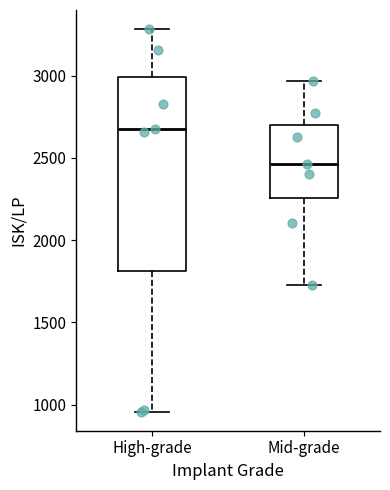

Reading left to right, transcribe this box plot: for each box, give where its median line is, the range the box spans, and where its two whiskers end, as read against the y-axis. The values are not printed on the chart, so give them approximately, as read against the axis.

High-grade: median 2700, box 1800 to 3000, whiskers 950 to 3300
Mid-grade: median 2450, box 2250 to 2700, whiskers 1750 to 2950